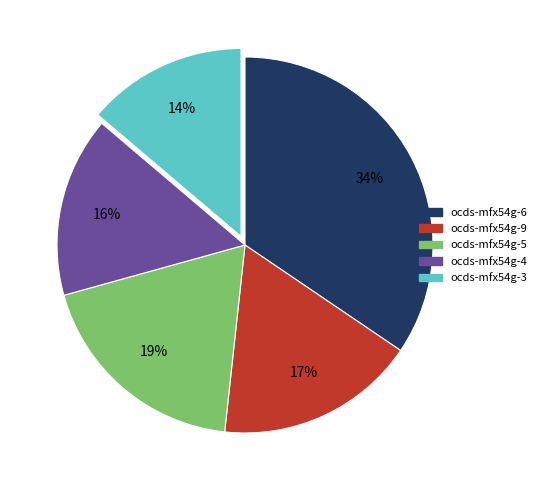

The ocds-mfx54g-6 slice represents 34% of the pie. True or false?

True